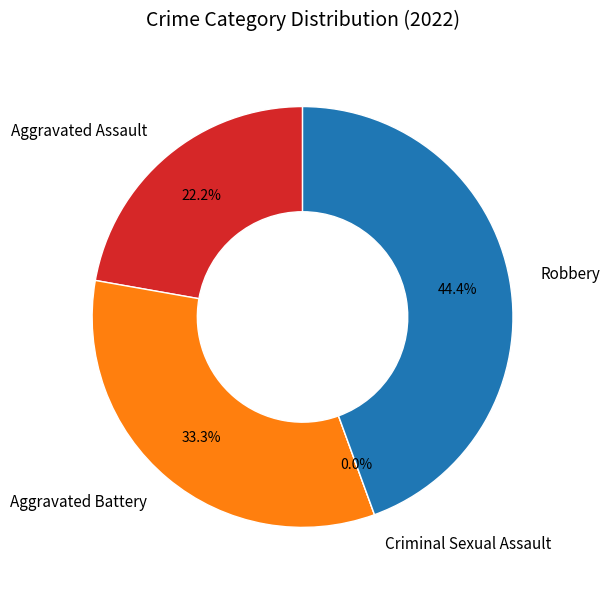

The Aggravated Battery slice represents 33% of the pie. True or false?

True